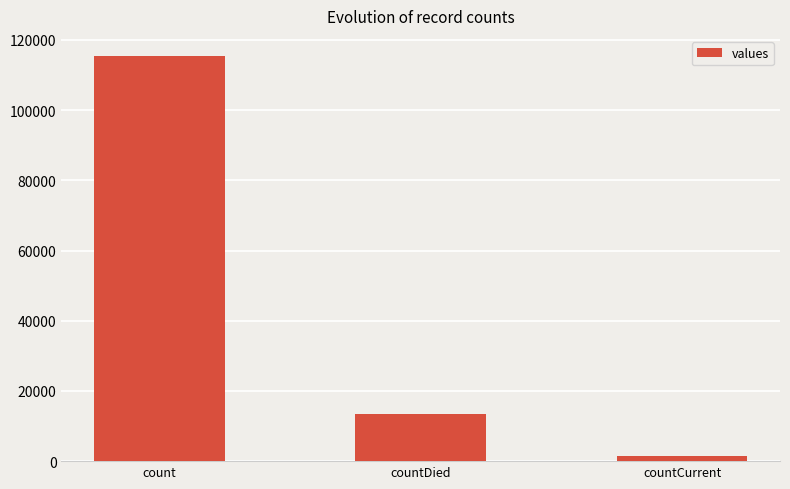

What is the sum of all values?

130105